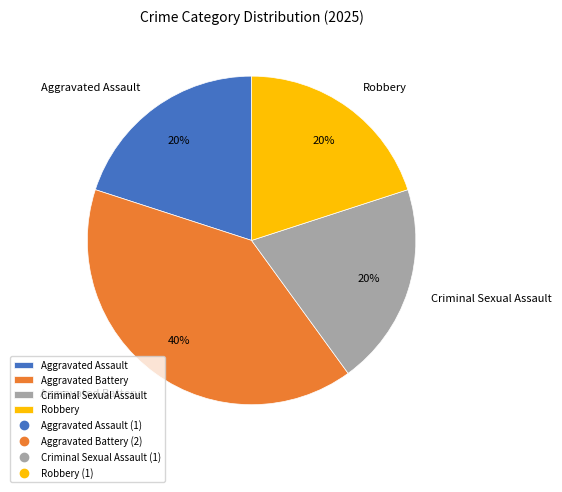

Is it true that Robbery is 20% of the pie?

True